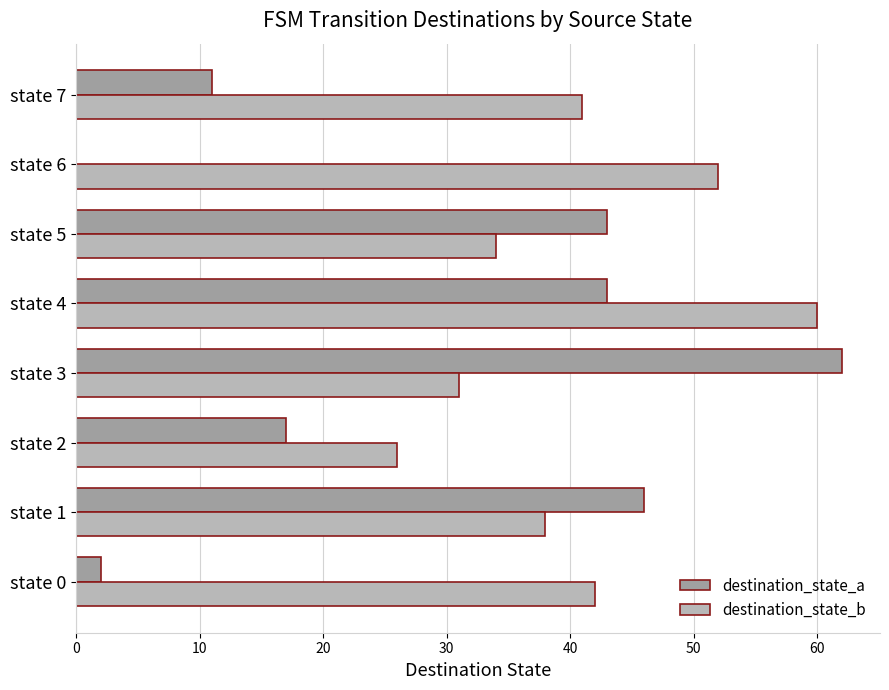

How many categories are shown in the chart?

8